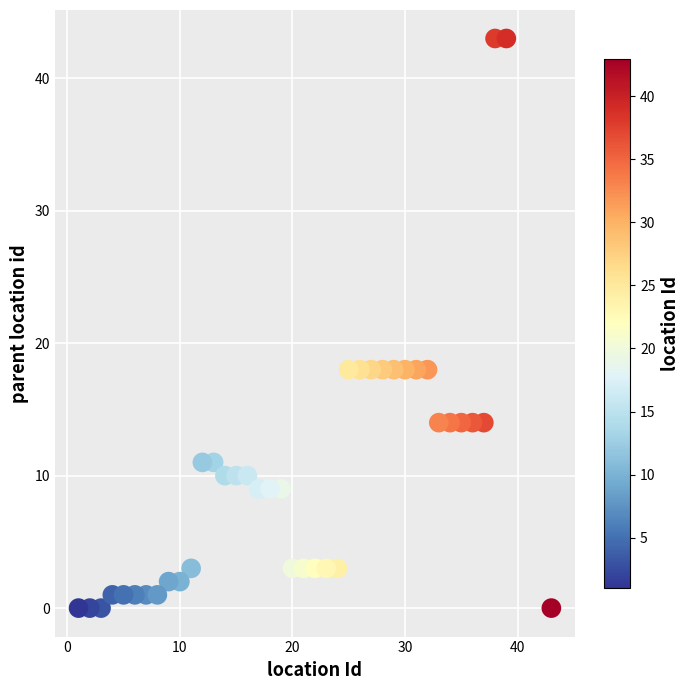

What is the range of Y values (max minus min)?

43